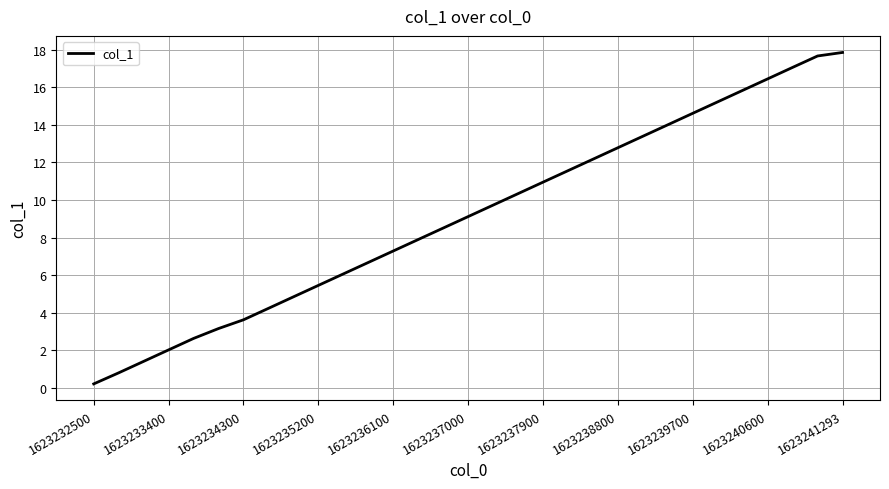

At which category does the chart reach its minimum across all series?

1623232500